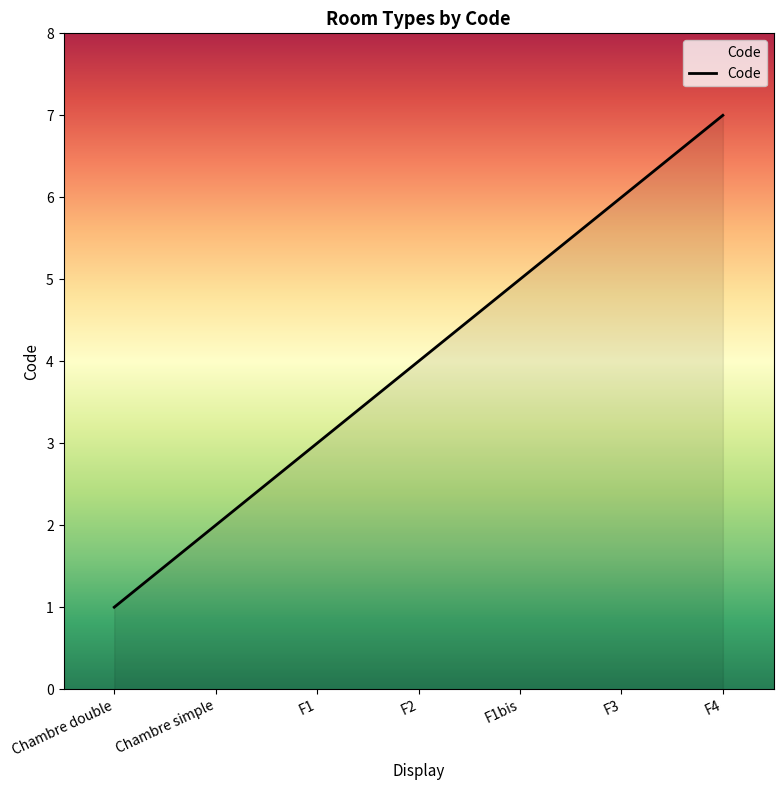

Rank the categories by value from highest to lowest.

F4, F3, F1bis, F2, F1, Chambre simple, Chambre double